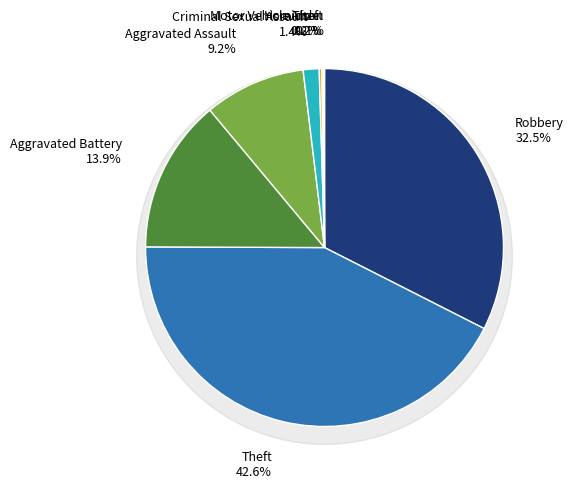

How much of the chart is everything except Arson?

99.9%